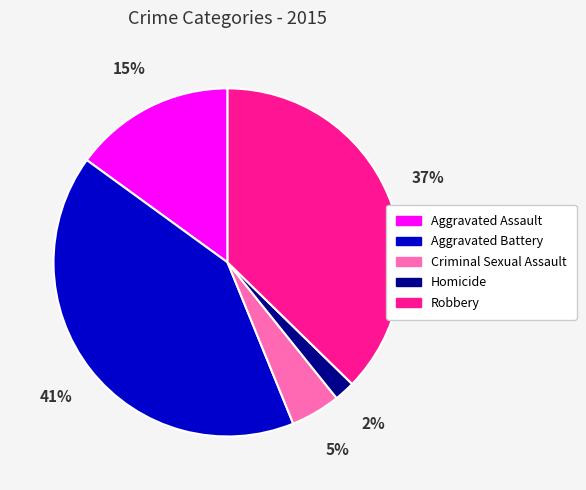

Do Criminal Sexual Assault and Aggravated Assault together represent more than half of the pie?

No